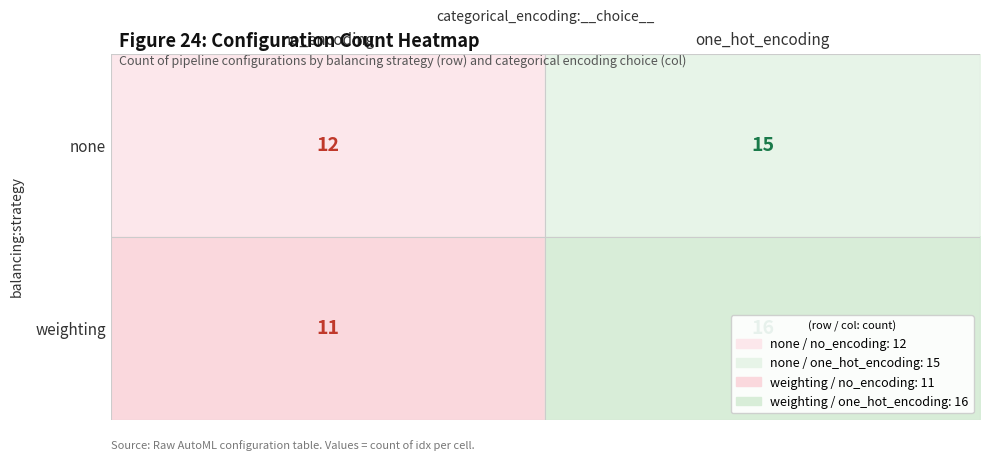

At which label is none closest to 13?

no_encoding